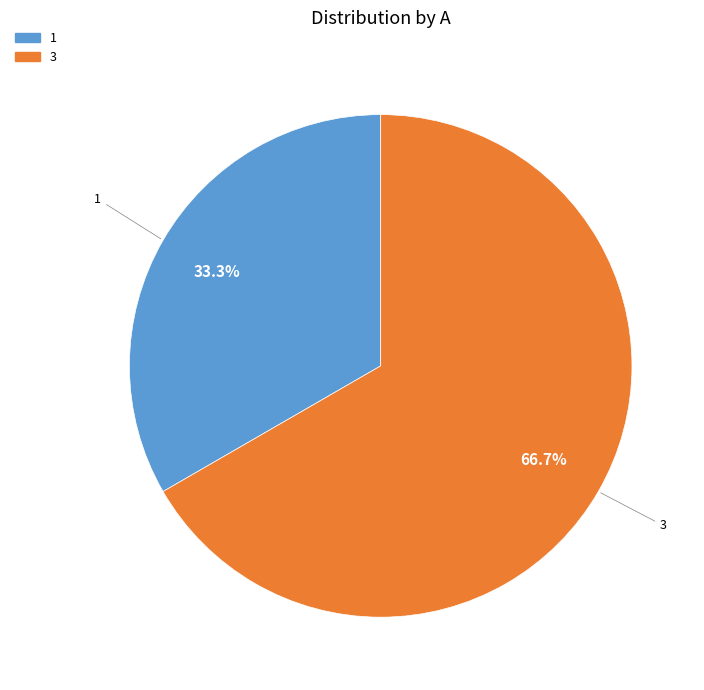

Which has a higher value, 1 or 3?

3